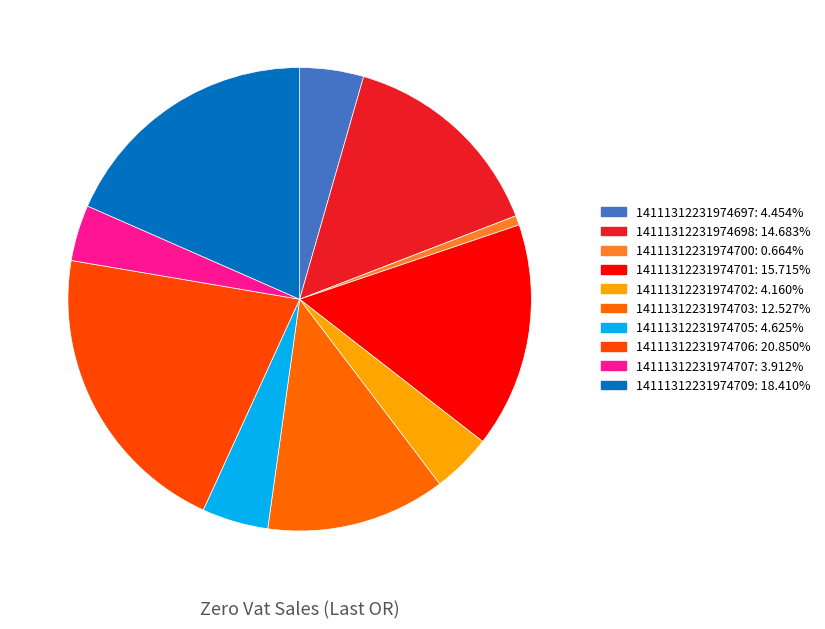

Rank the categories by value from lowest to highest.

14111312231974700, 14111312231974707, 14111312231974702, 14111312231974697, 14111312231974705, 14111312231974703, 14111312231974698, 14111312231974701, 14111312231974709, 14111312231974706